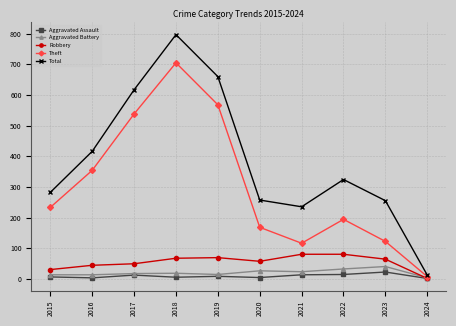

Which series changed the most between 2016 and 2019?

Total